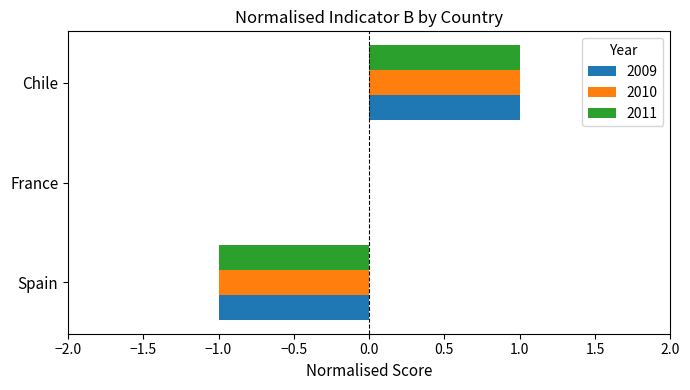

What is the total value across all series at Chile?

3